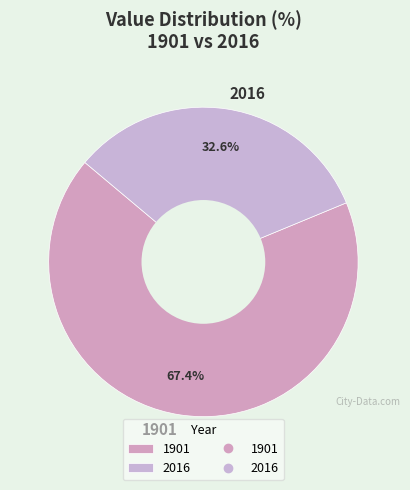

Between 1901 and 2016, which is larger?

1901